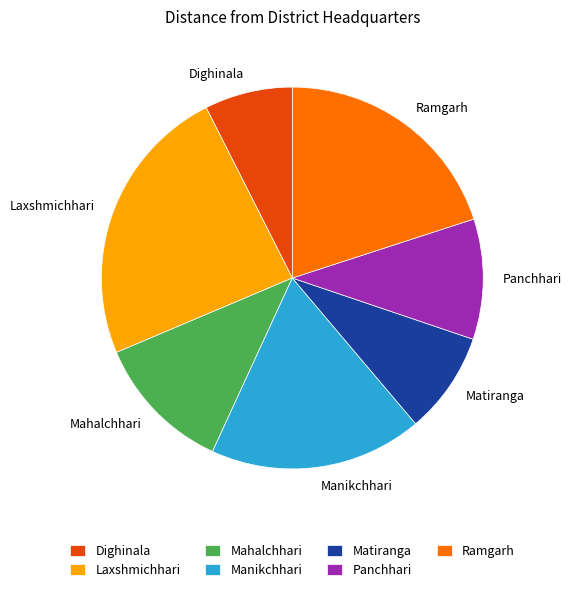

True or false: Panchhari accounts for 10% of the total.

True